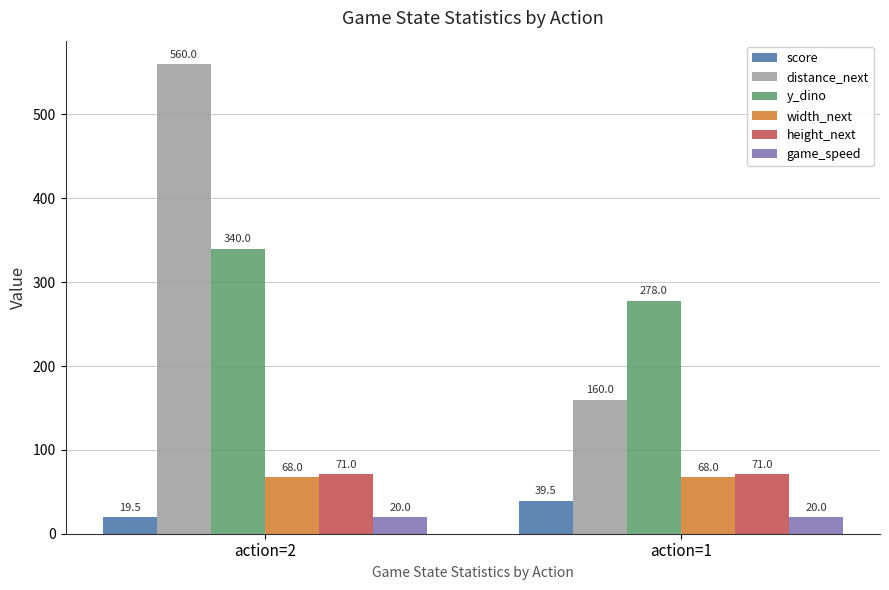

What is the difference between the distance_next values at action=1 and action=2?

400.0